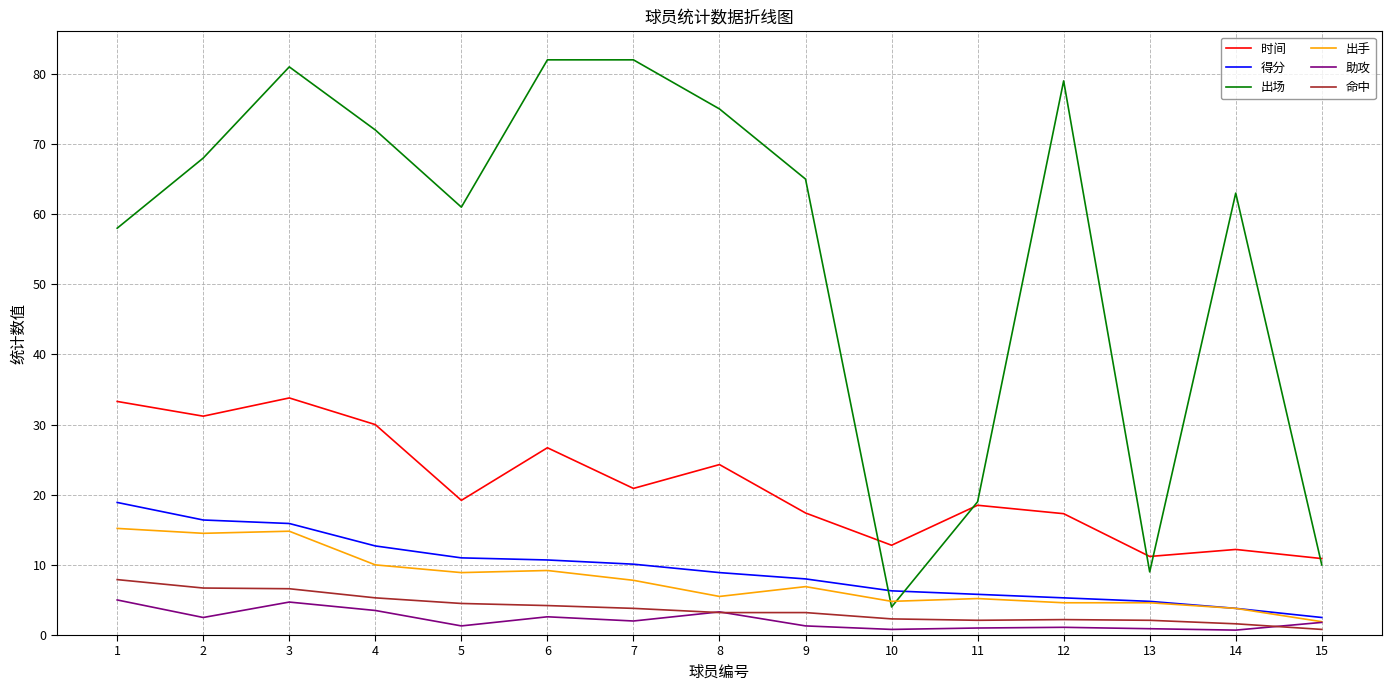

Which series has the largest range (max minus min)?

出场